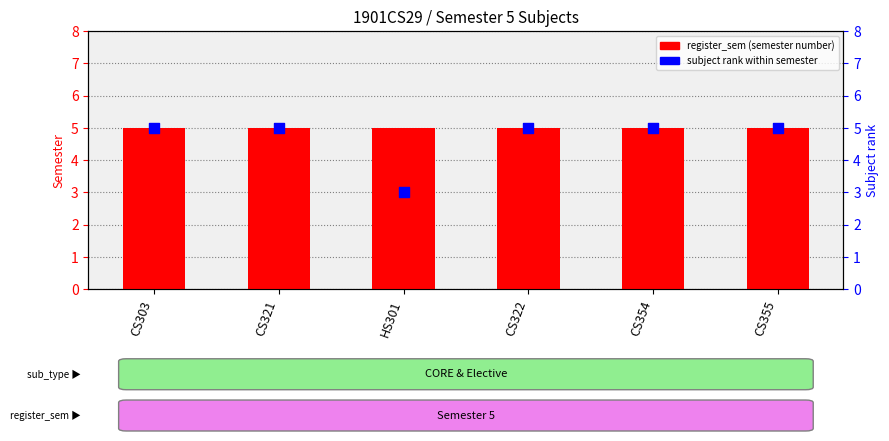

At which category is the sum across all series the highest?

CS303